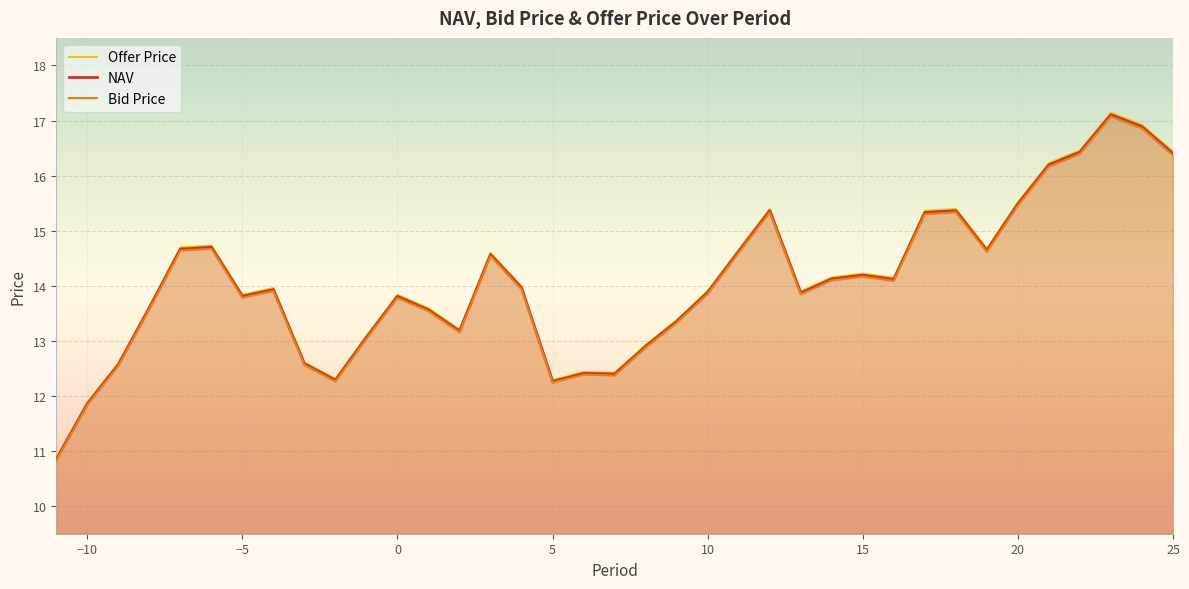

True or false: Offer Price and Bid Price cross at least once.

False